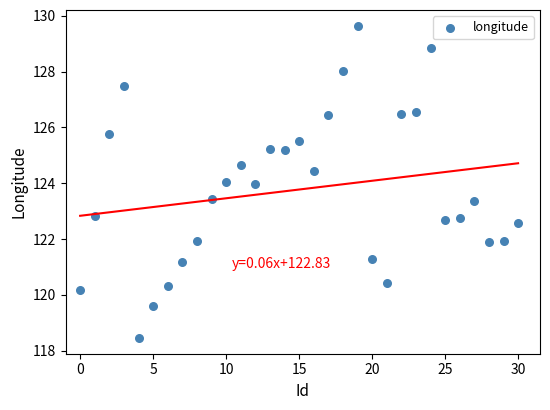

What is the range of Y values (max minus min)?

11.2